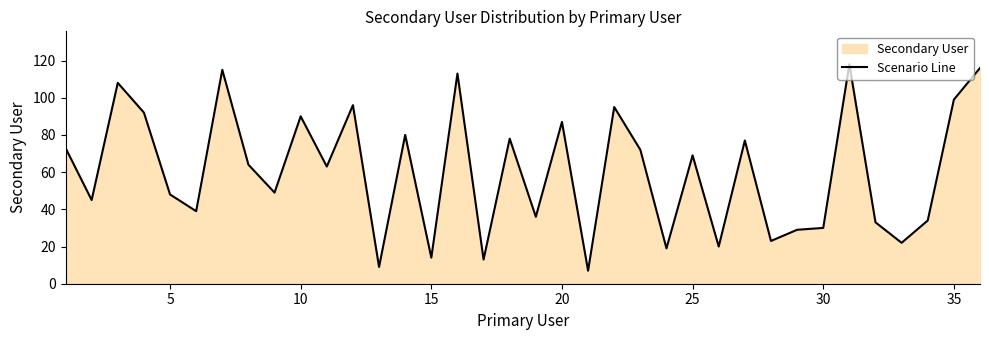

Does the chart have visible grid lines?

No